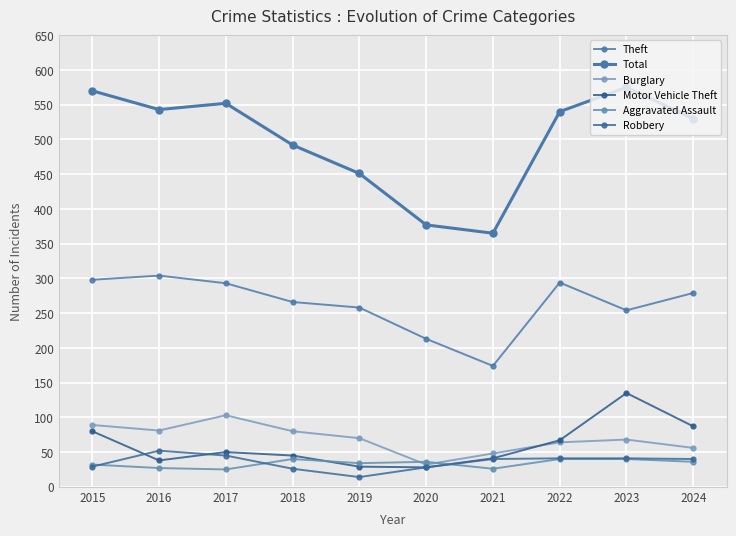

Where does the Robbery series first go above 40?

2016